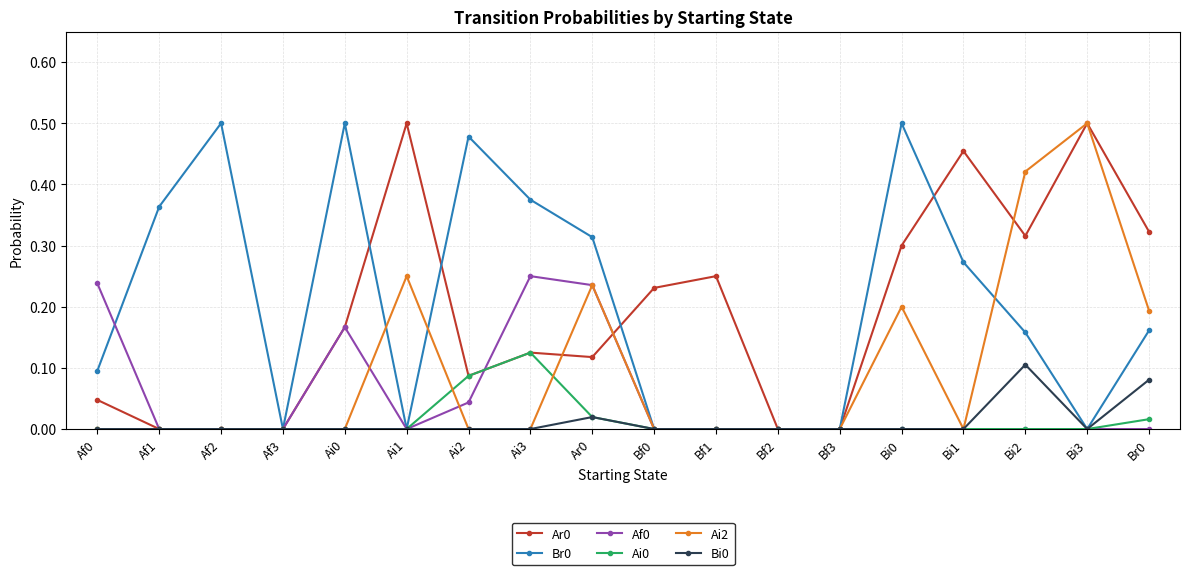

Is it true that Ai2 equals 0.2 at Ai1?

True